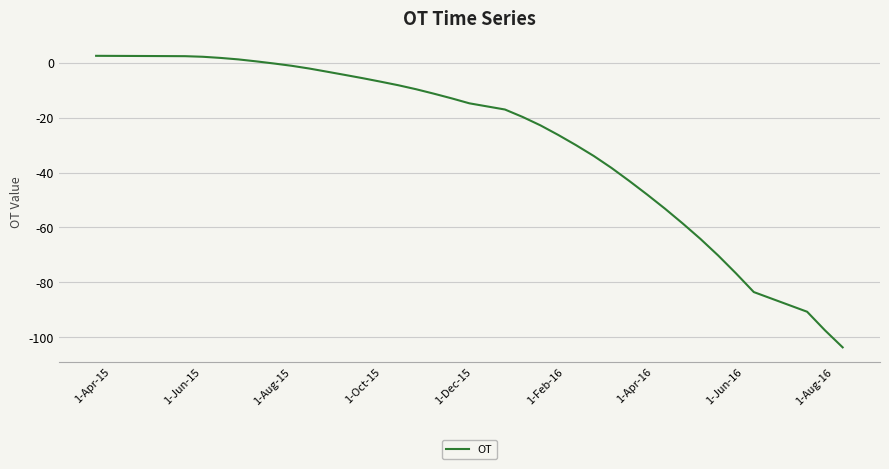

What is the maximum value shown in the chart?

2.6